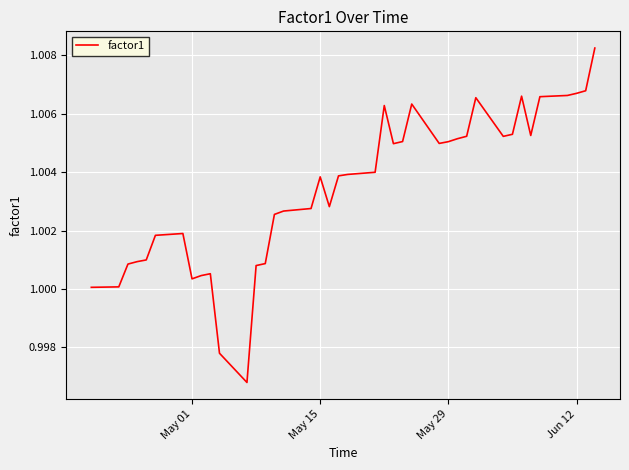

How many points are higher than both their immediate neighbors (excluding endpoints)?

7